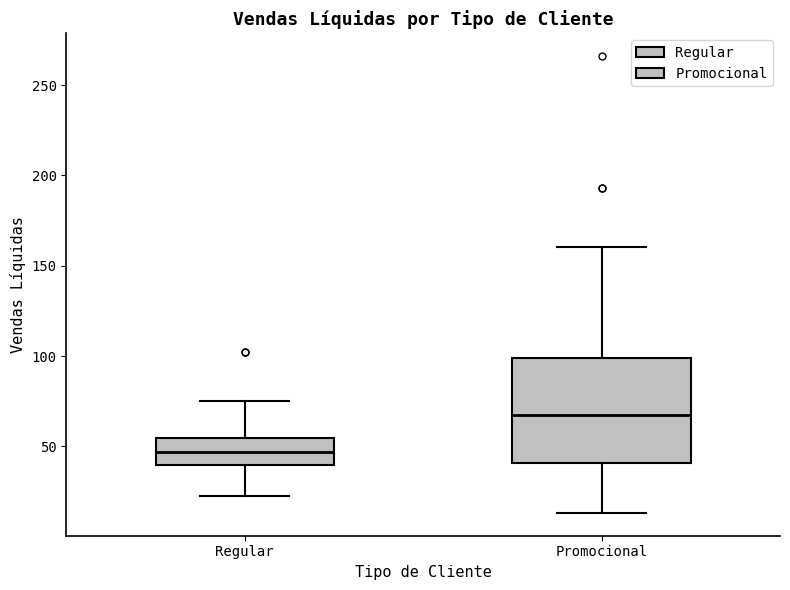

Where does the lower whisker of the box for Promocional end on the y-axis? The values are not printed on the chart, so give them approximately, as read against the axis.

15